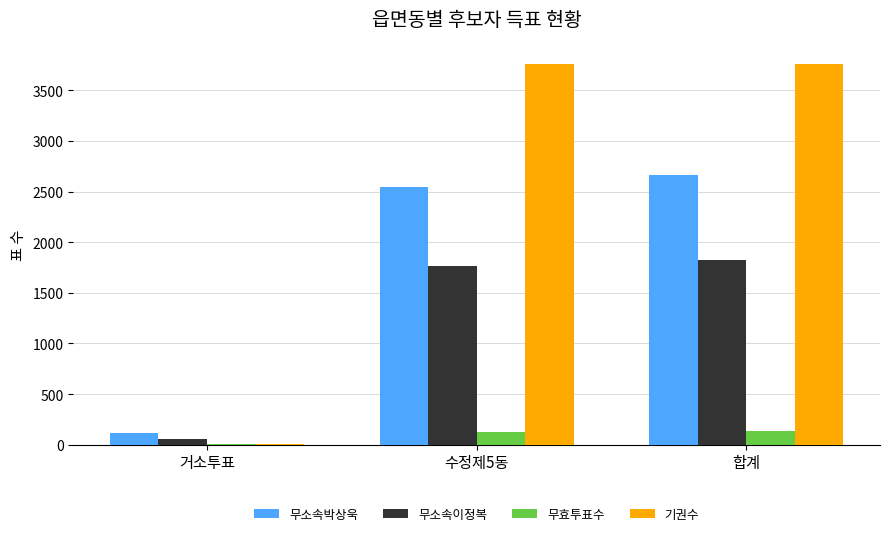

What is the average value of the 무소속박상욱 series?

1773